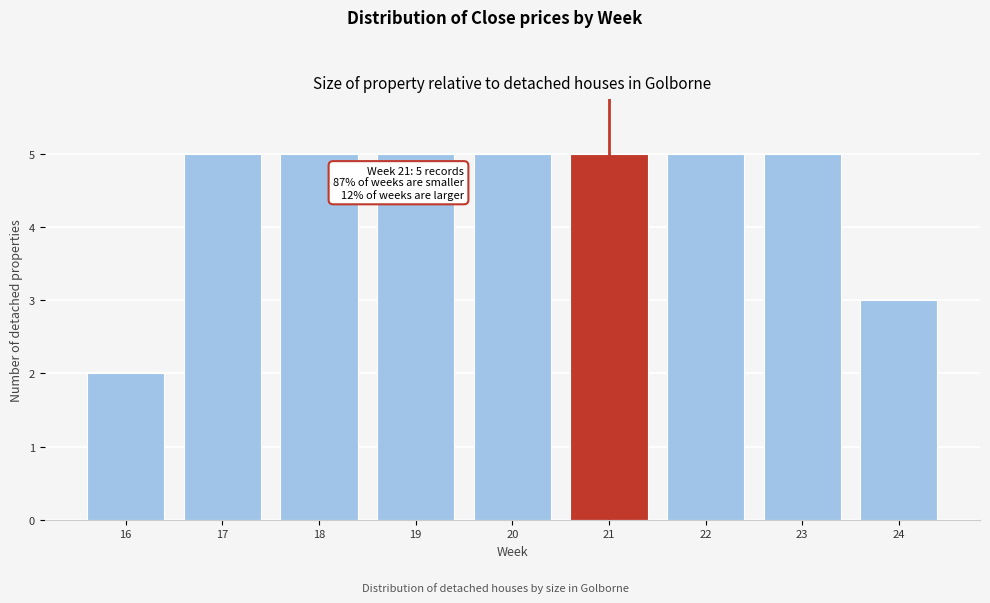

Reading right to left, what are all the values shown in this chart?

24=3	23=5	22=5	21=5	20=5	19=5	18=5	17=5	16=2